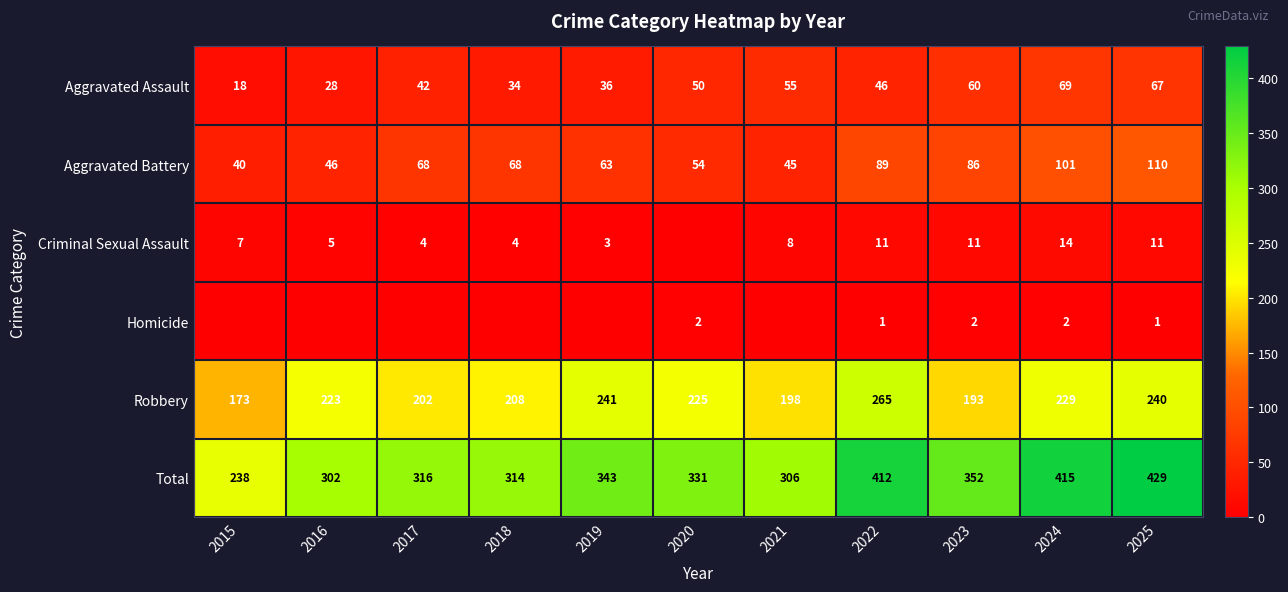

At which label does Total first exceed 331?

2019